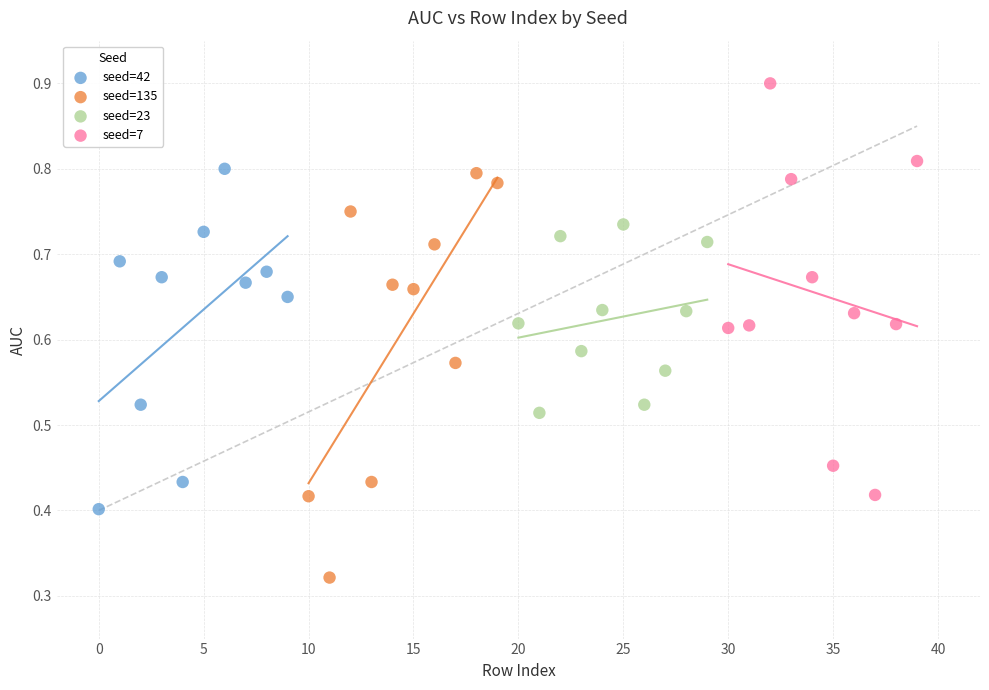

Which series reaches the maximum Y coordinate?

seed=7